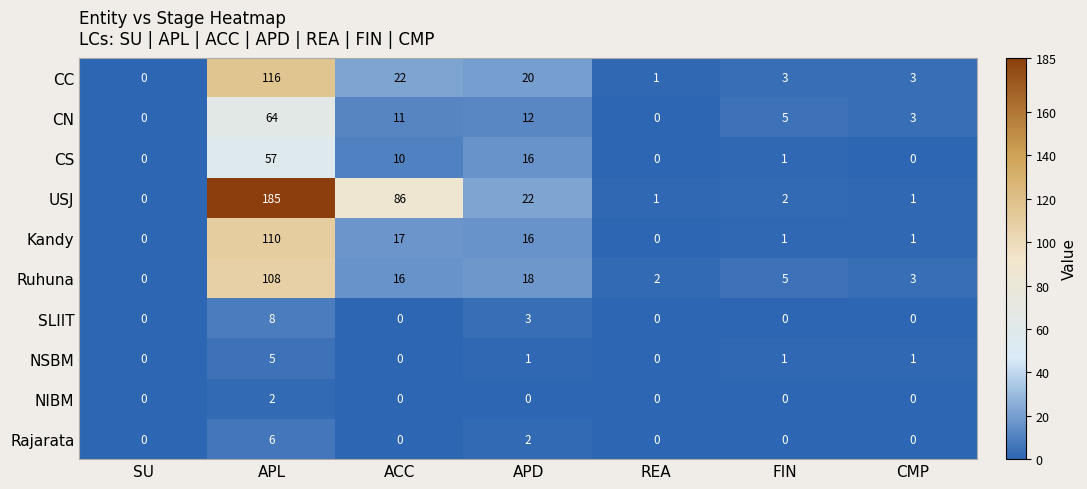

At which category is the sum across all series the highest?

APL